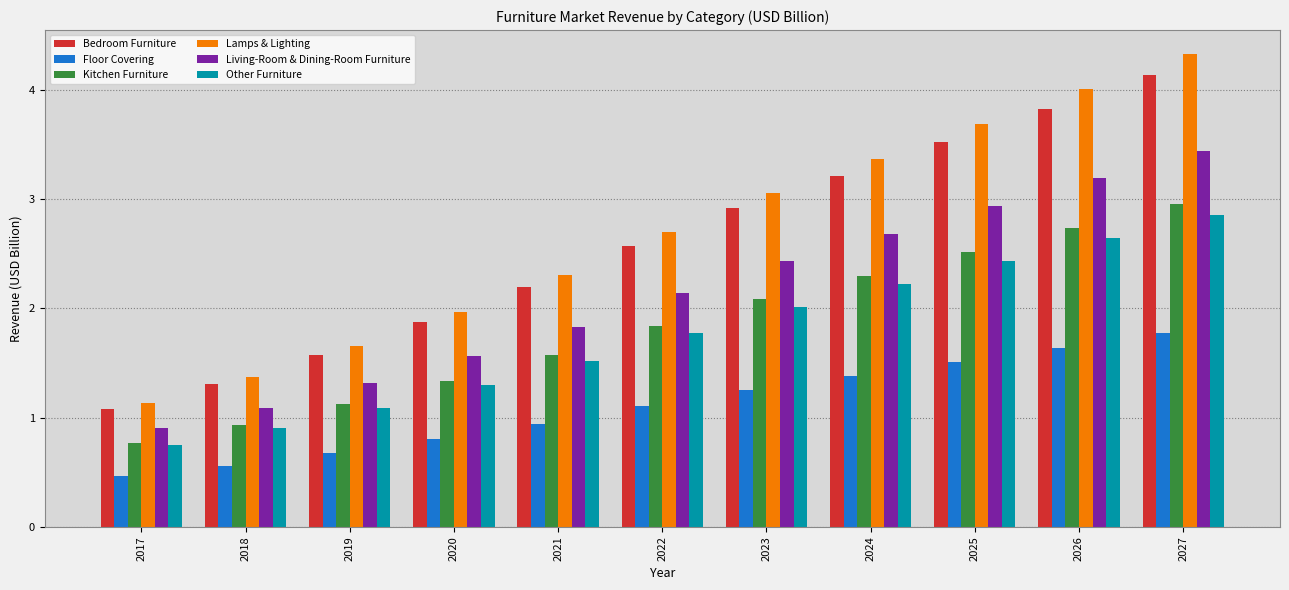

How many series are shown in this chart?

6